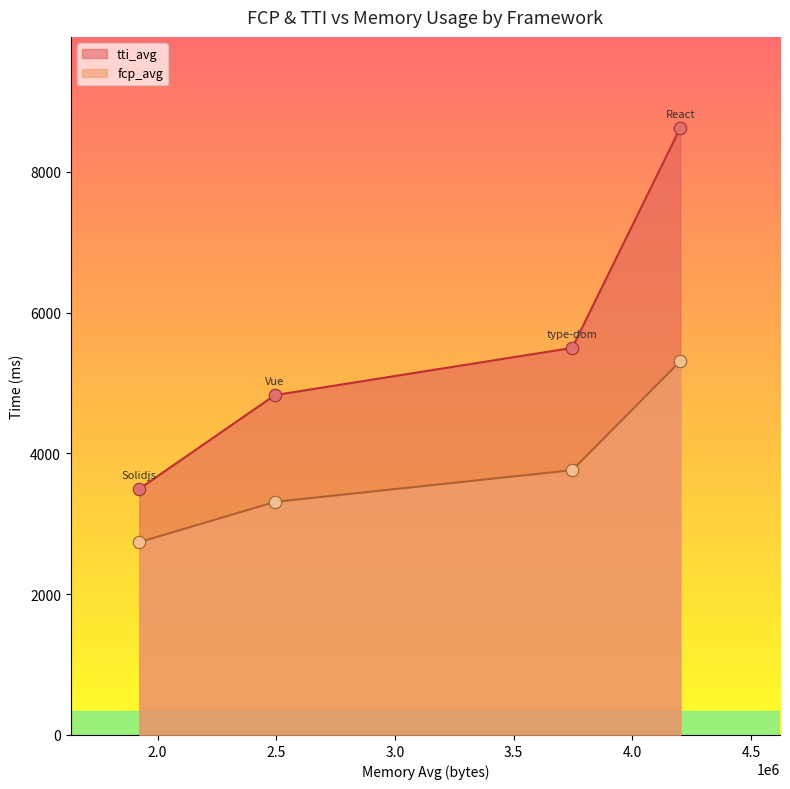

At how many categories does at least one series exceed 4927?

2